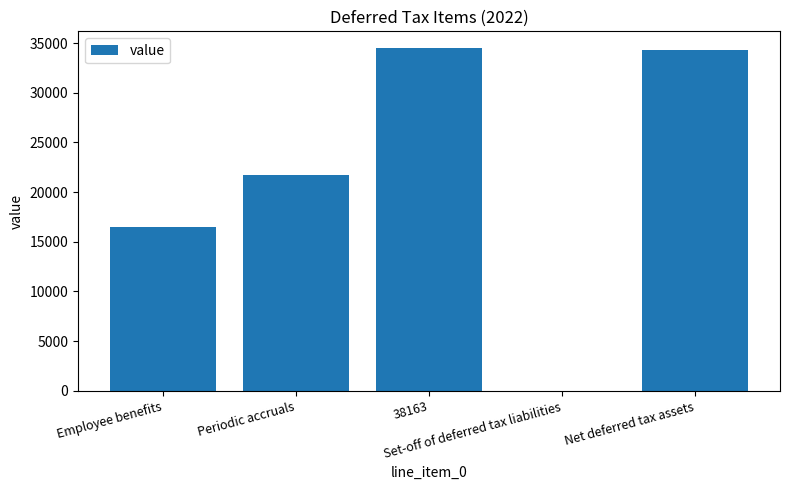

Reading right to left, extract all data points from this chart.

Net deferred tax assets=34261	Set-off of deferred tax liabilities=0	38163=34467	Periodic accruals=21705	Employee benefits=16458